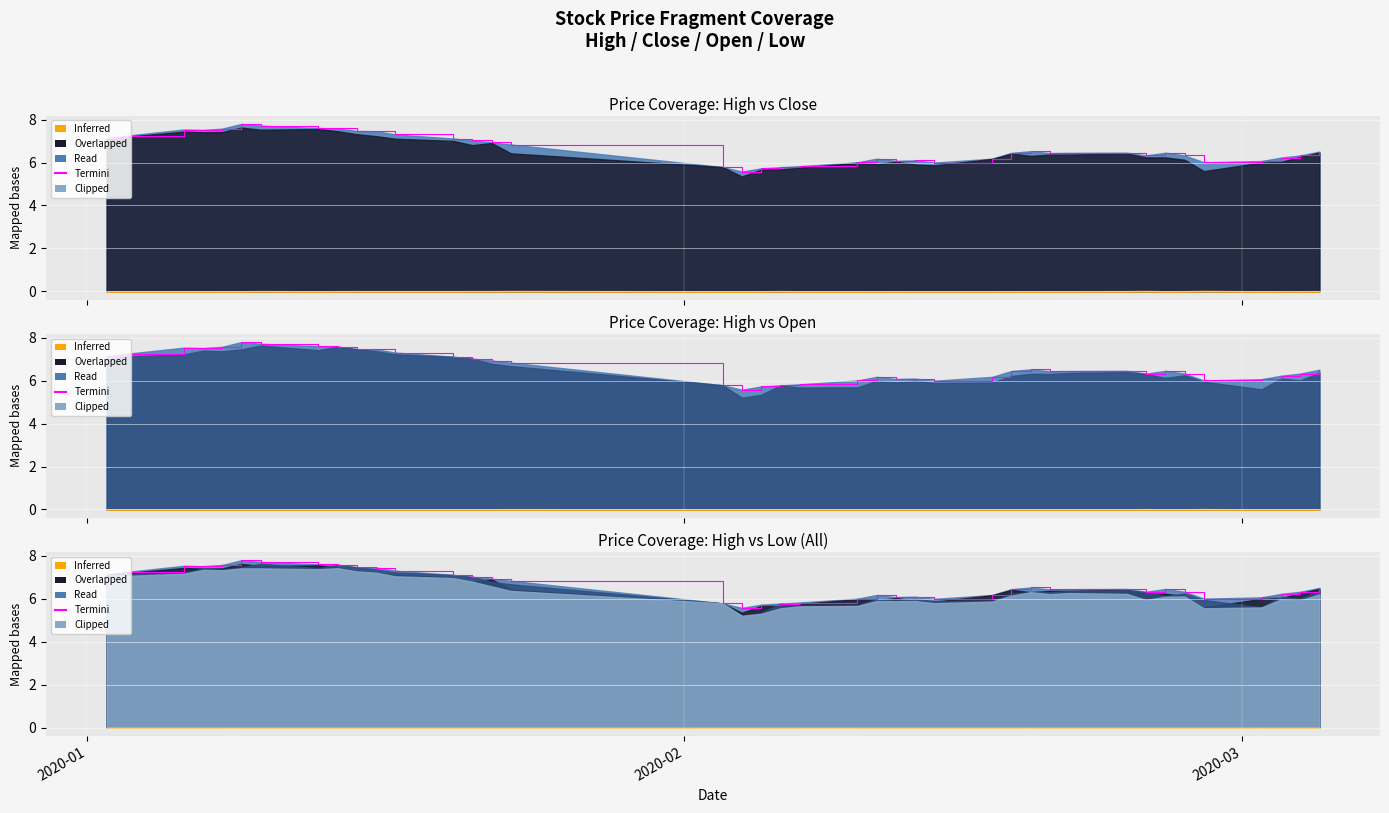

What is the greatest value displayed?

7.8